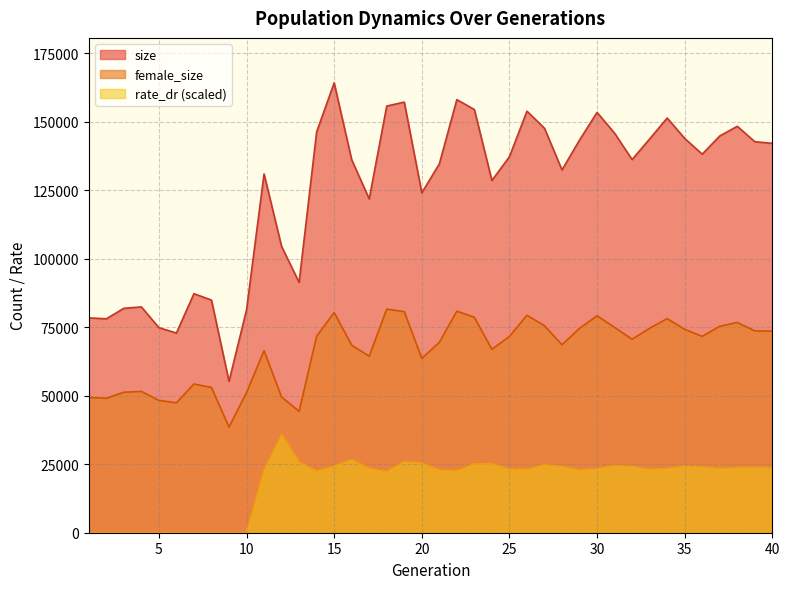

True or false: female_size and rate_dr cross at least once.

False